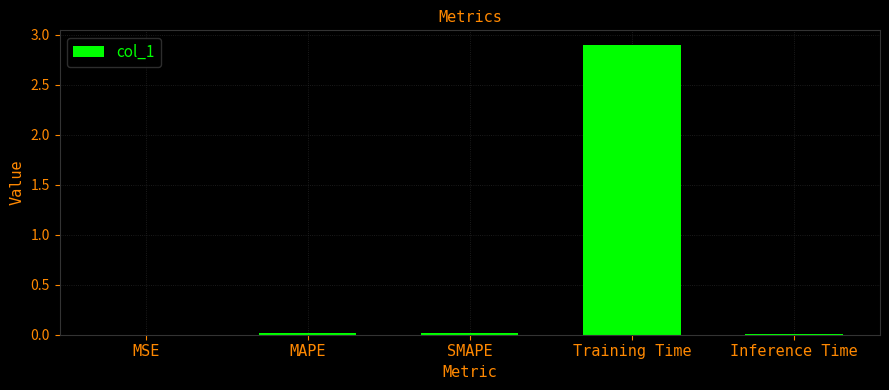

The value at Training Time is 1.1. True or false?

False